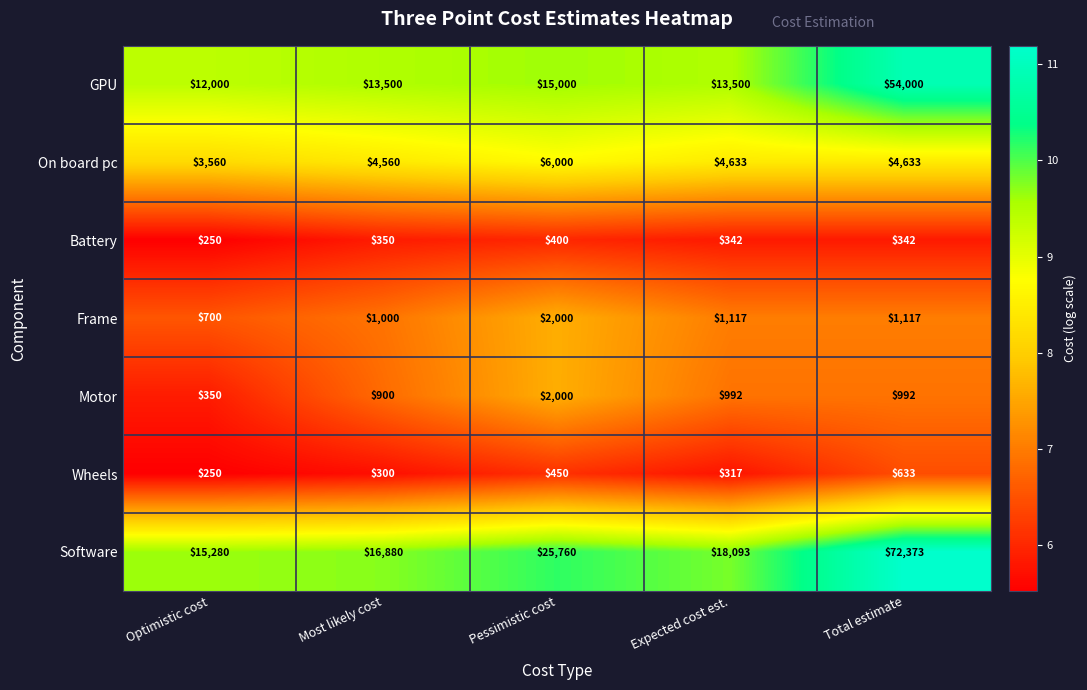

At Most likely cost, list the series in order from largest to smallest.

Software, GPU, On board pc, Frame, Motor, Battery, Wheels